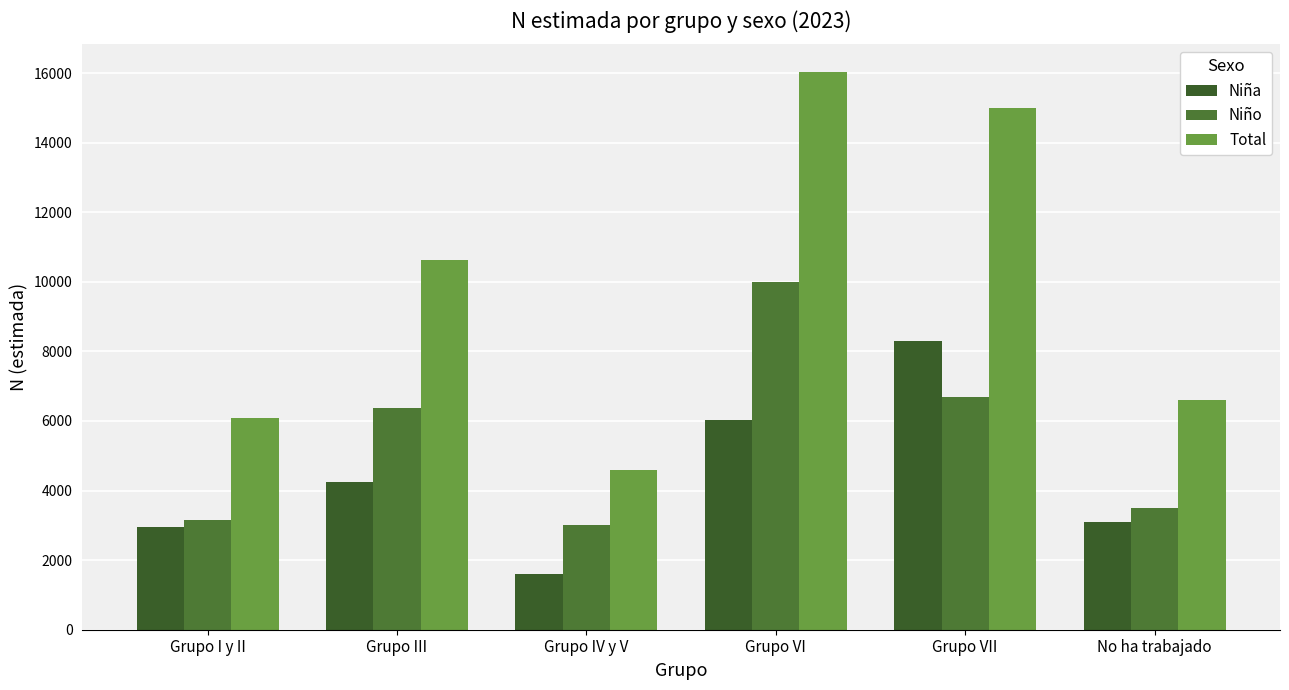

At which category does the chart reach its minimum across all series?

Grupo IV y V